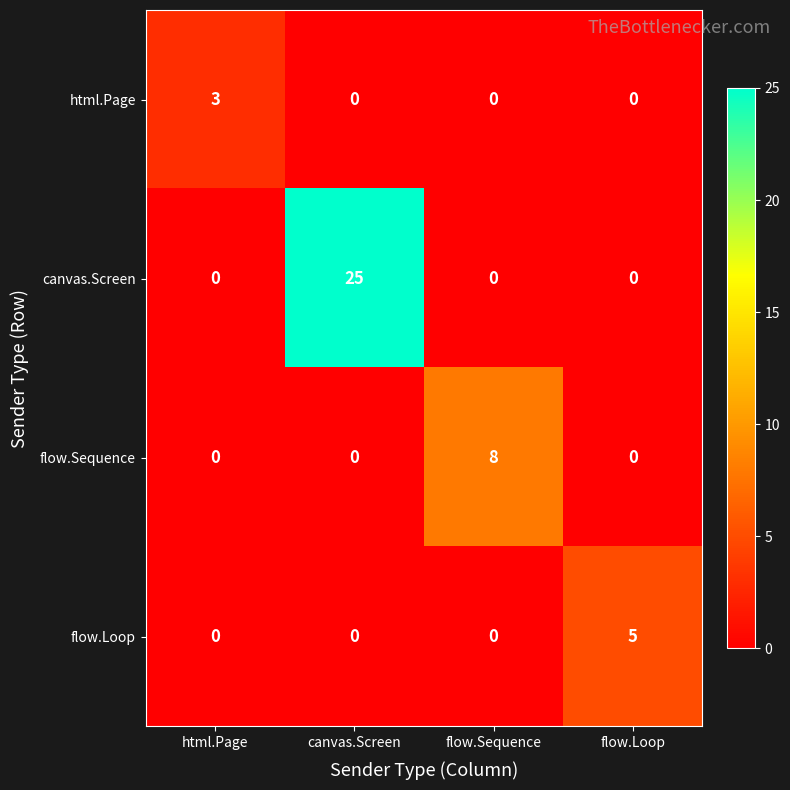

List the series in order of their peak value, lowest first.

html.Page, flow.Loop, flow.Sequence, canvas.Screen